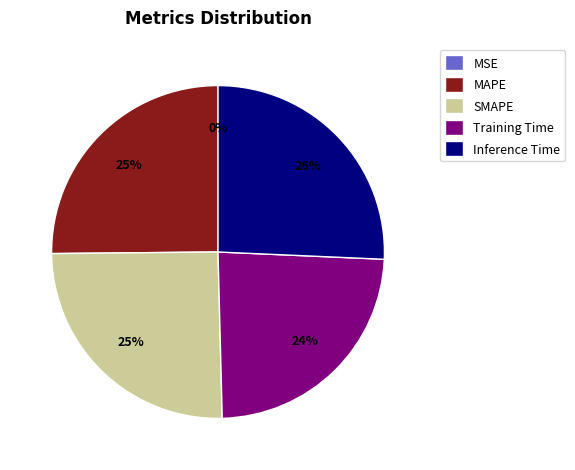

To the nearest percent, what portion does MAPE represent?

25%